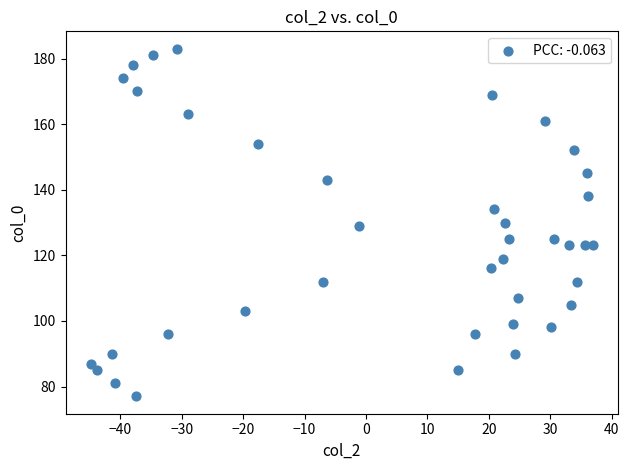

How many data points are displayed?

39